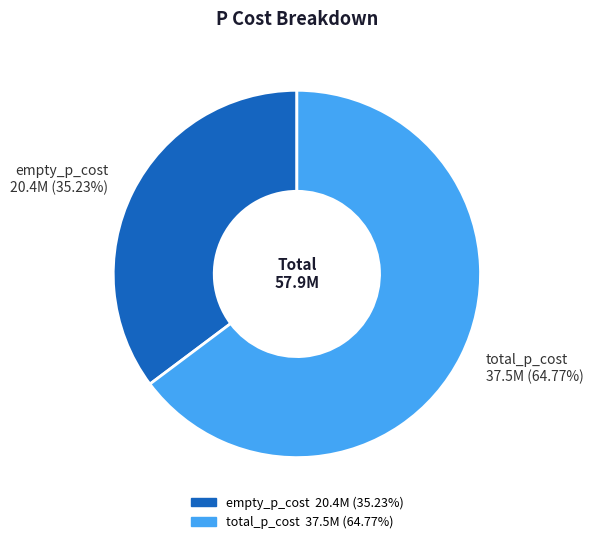

Does total_p_cost represent more than half of the total?

Yes